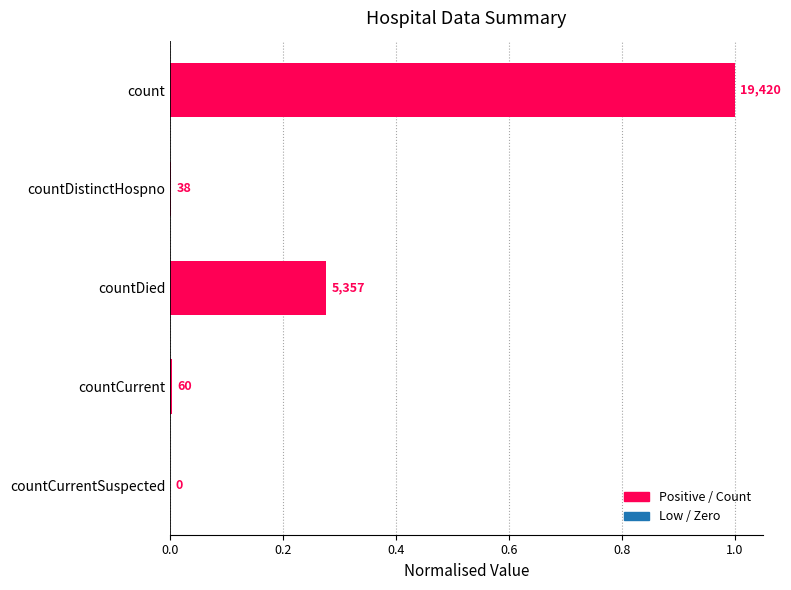

What is the difference between the maximum and minimum values?

1.0